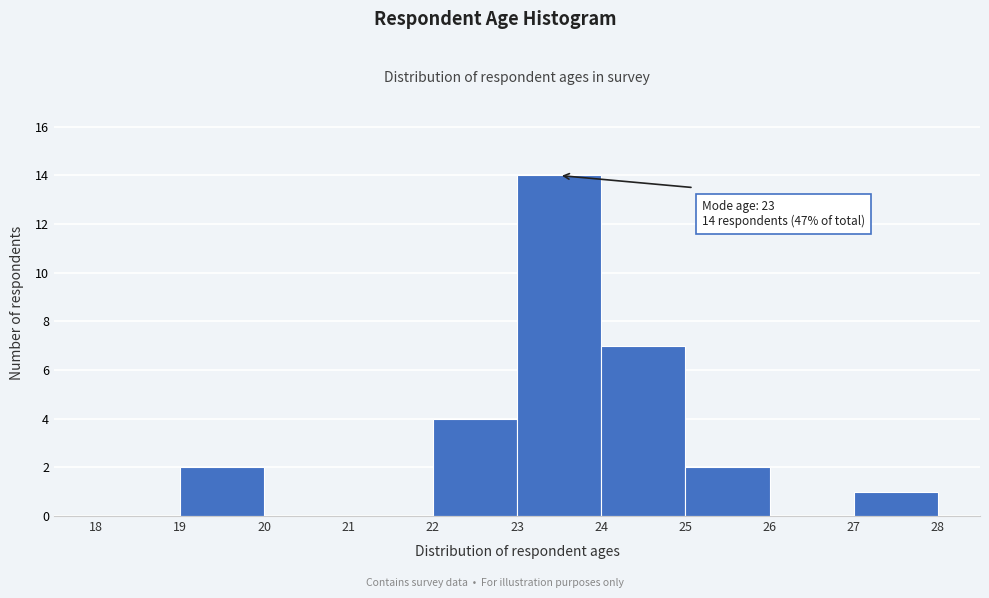

Over which range of the x-axis is the bar tallest?

23 to 24